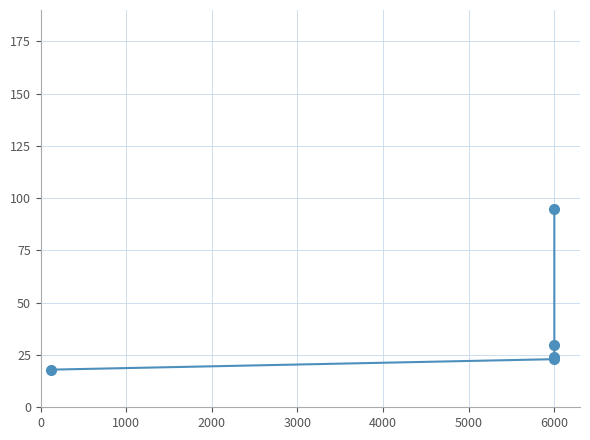

What is the greatest value displayed?

95